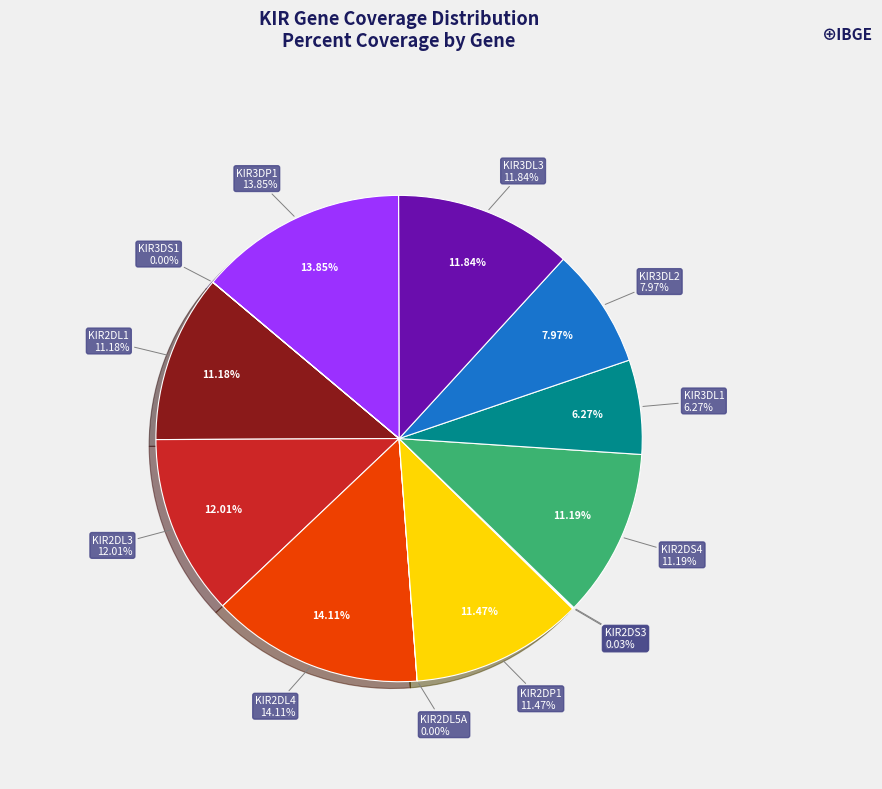

Is KIR2DL5A the majority of the pie?

No